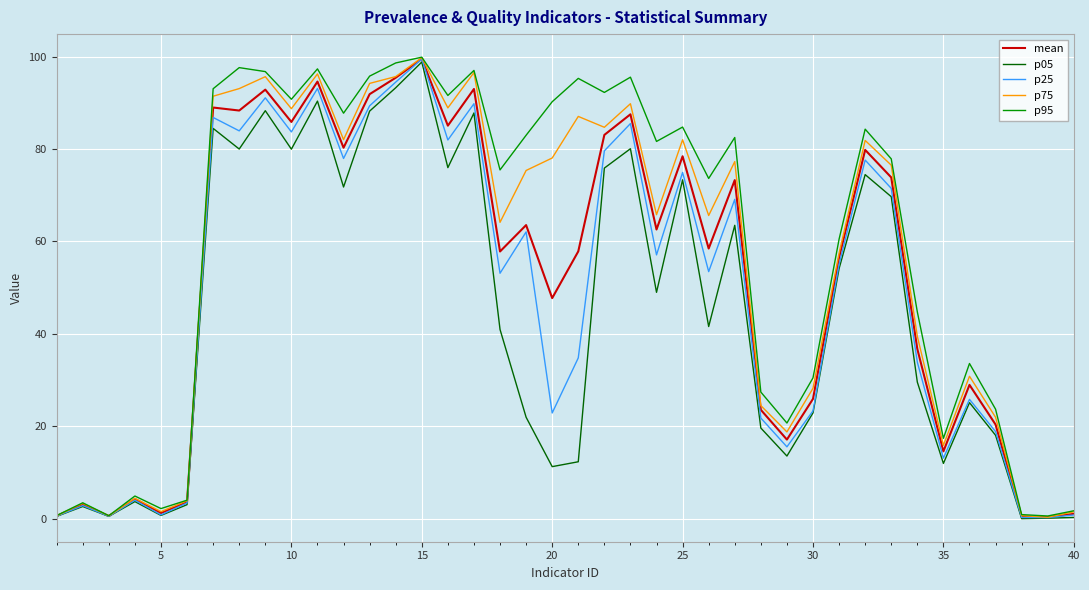

What are all the series names shown in the legend?

mean, p05, p25, p75, p95